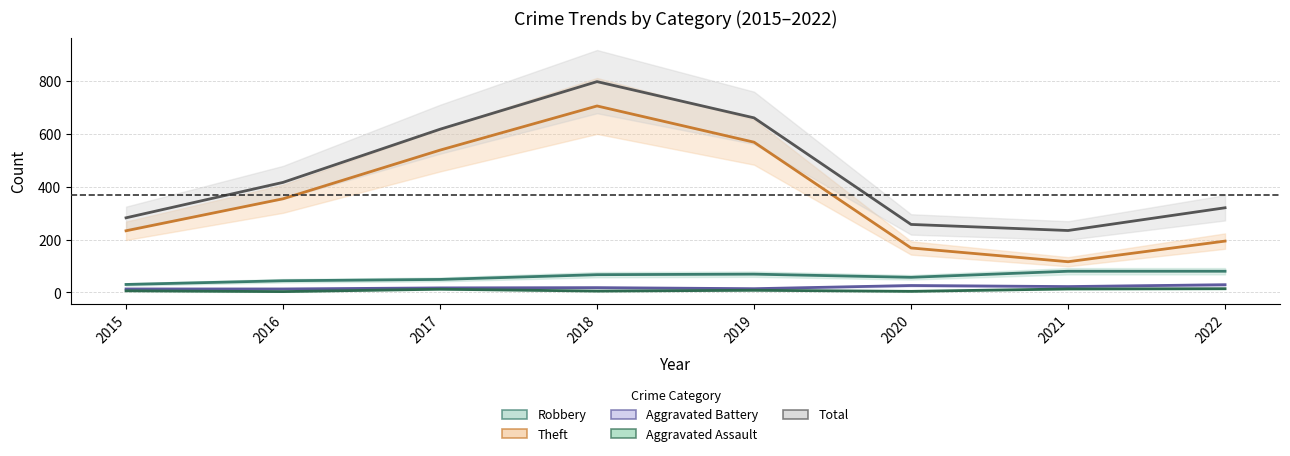

What is the total value across all series at 2016?

830